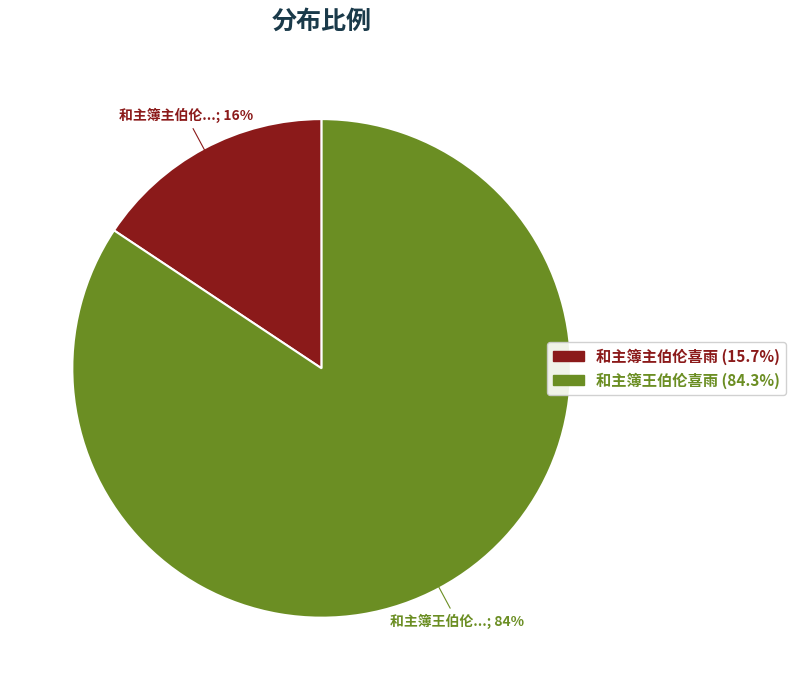

Approximately how many times larger is the value at 和主簿主伯伦喜雨 compared to 和主簿王伯伦喜雨?

0.2